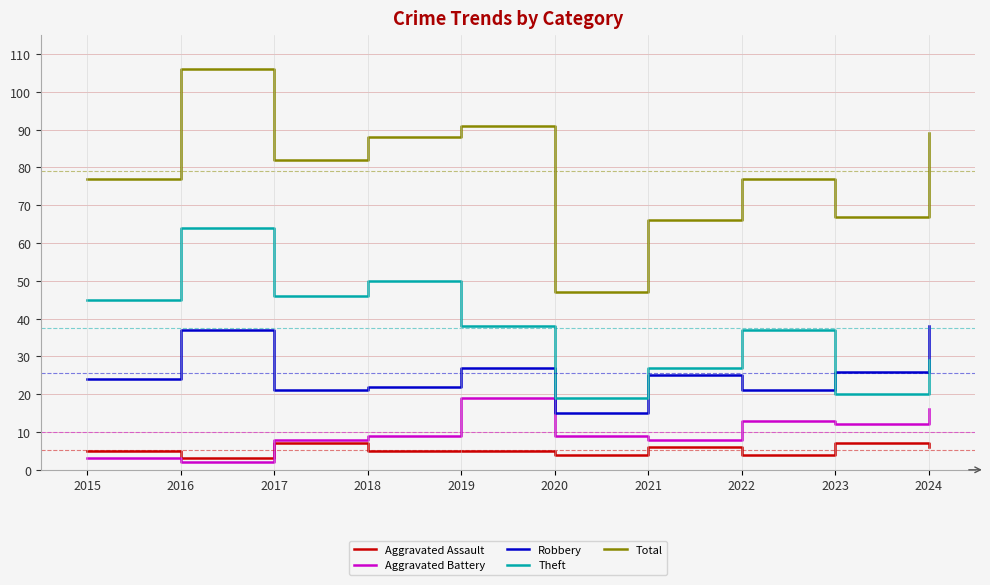

Reading left to right, transcribe all the data shown in this chart.

Aggravated Assault: 2015=5	2016=3	2017=7	2018=5	2019=5	2020=4	2021=6	2022=4	2023=7	2024=6
Aggravated Battery: 2015=3	2016=2	2017=8	2018=9	2019=19	2020=9	2021=8	2022=13	2023=12	2024=16
Robbery: 2015=24	2016=37	2017=21	2018=22	2019=27	2020=15	2021=25	2022=21	2023=26	2024=38
Theft: 2015=45	2016=64	2017=46	2018=50	2019=38	2020=19	2021=27	2022=37	2023=20	2024=29
Total: 2015=77	2016=106	2017=82	2018=88	2019=91	2020=47	2021=66	2022=77	2023=67	2024=89